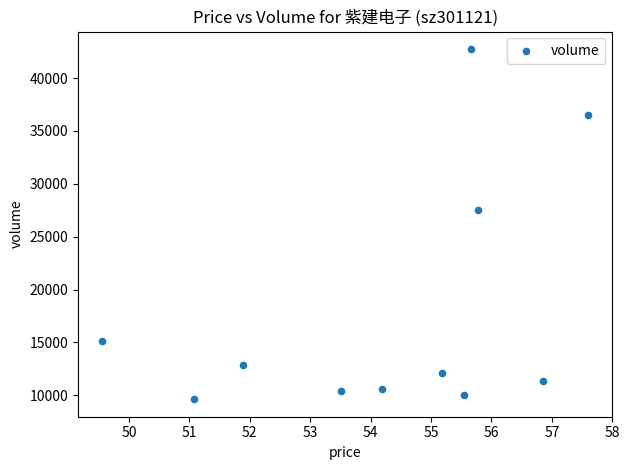

What is the average Y value?

18080